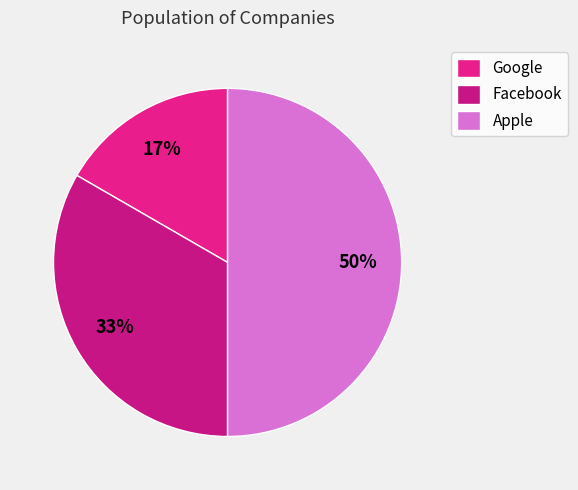

Count the number of slices in the pie.

3